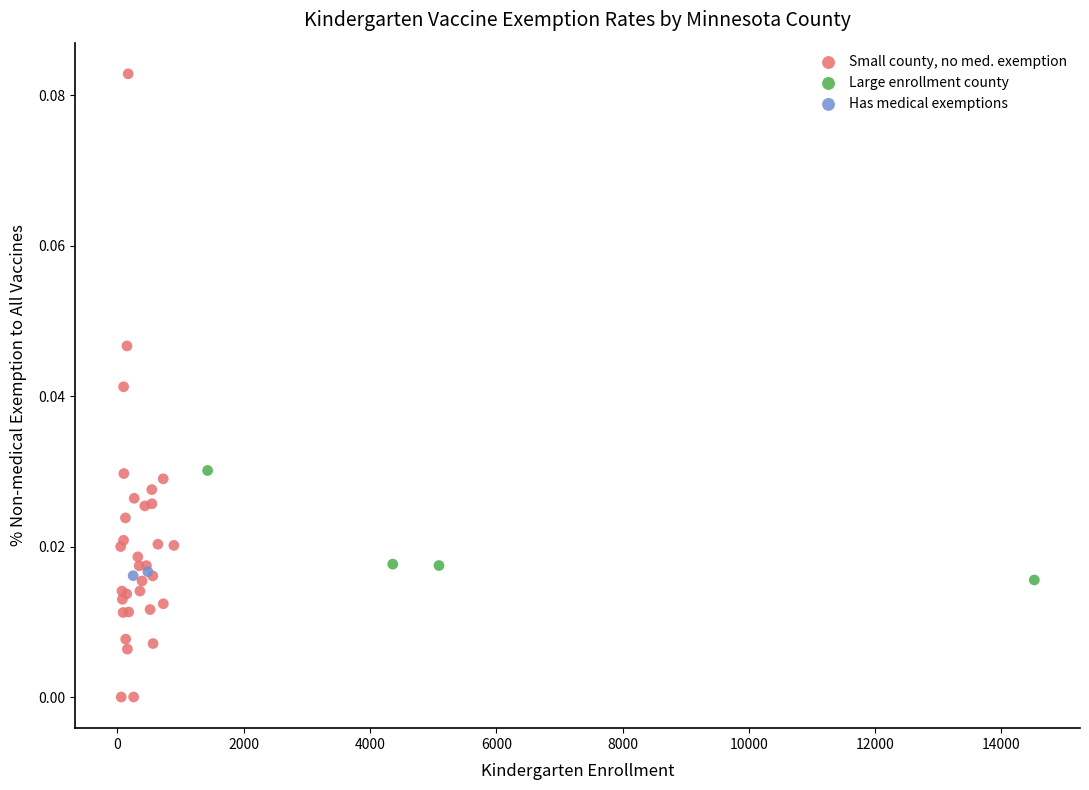

Which series has the widest spread of Y values?

Small county, no med. exemption